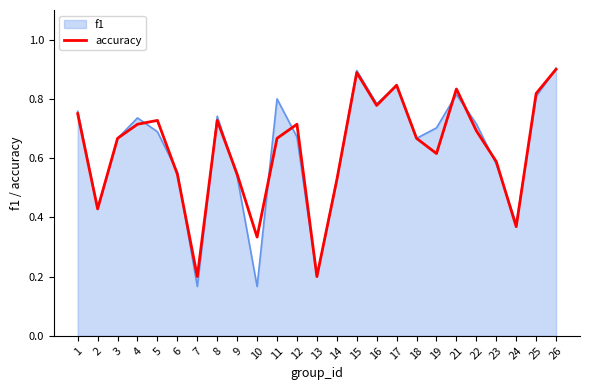

How many distinct data groups are displayed?

2